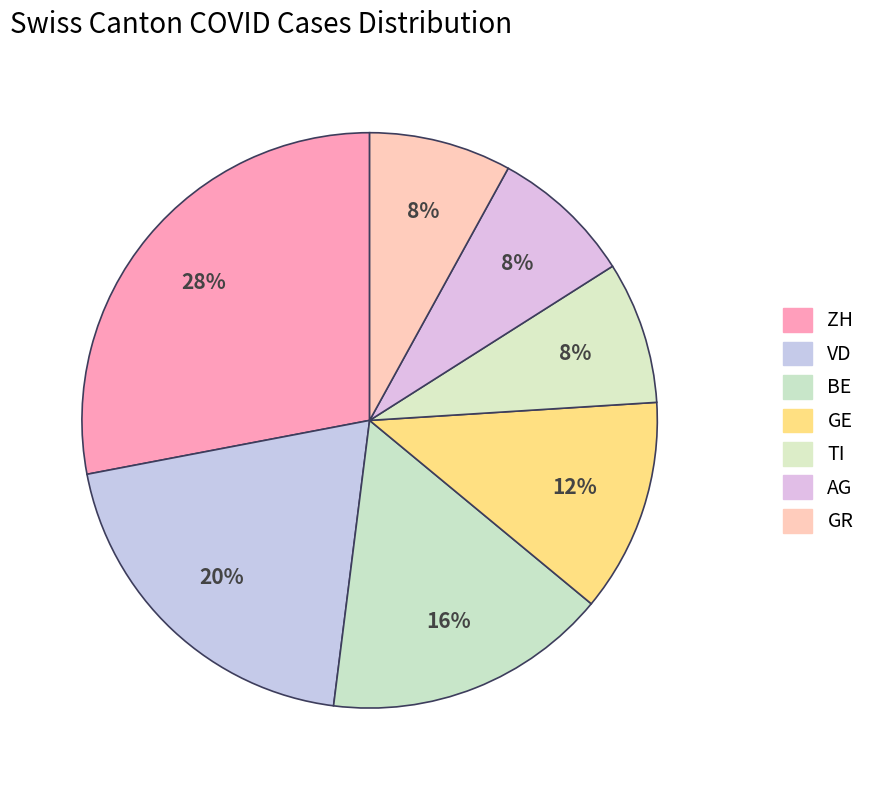

How many slices are in this pie chart?

7